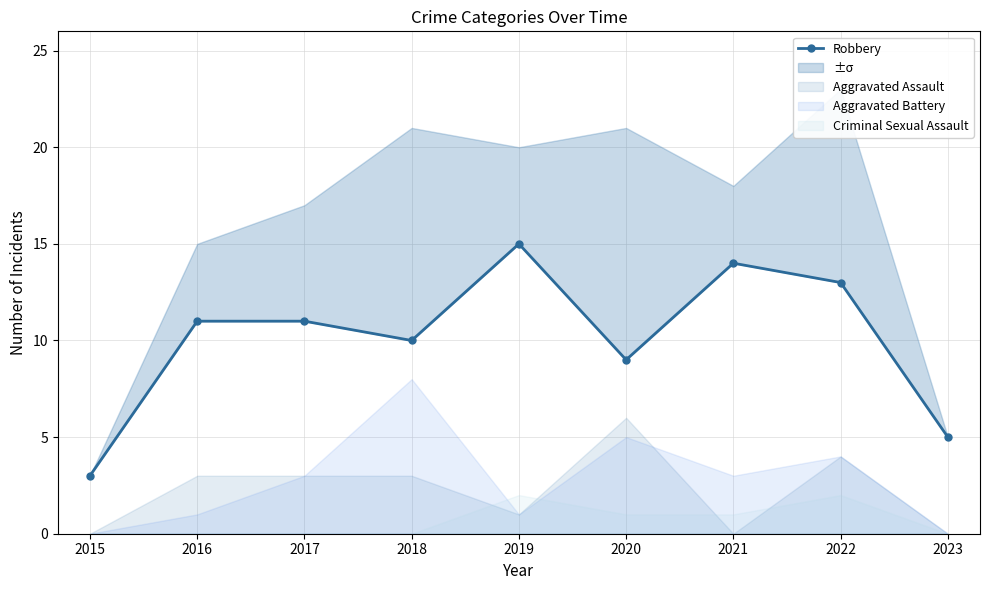

Is it true that the value at 2017 is 15?

False